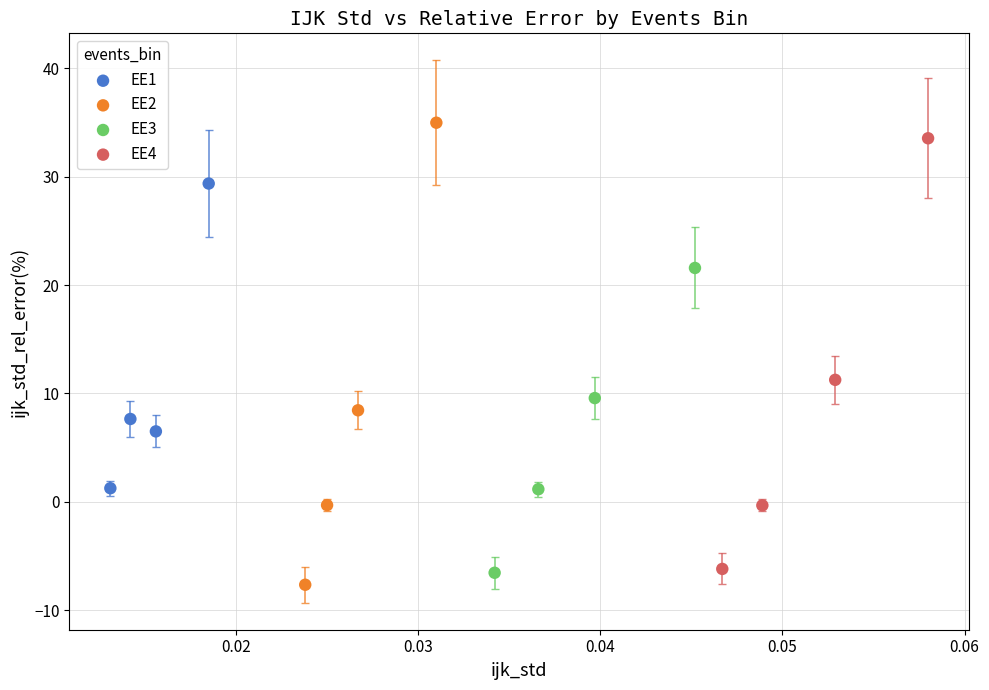

What are all the series names shown in the legend?

EE1, EE2, EE3, EE4